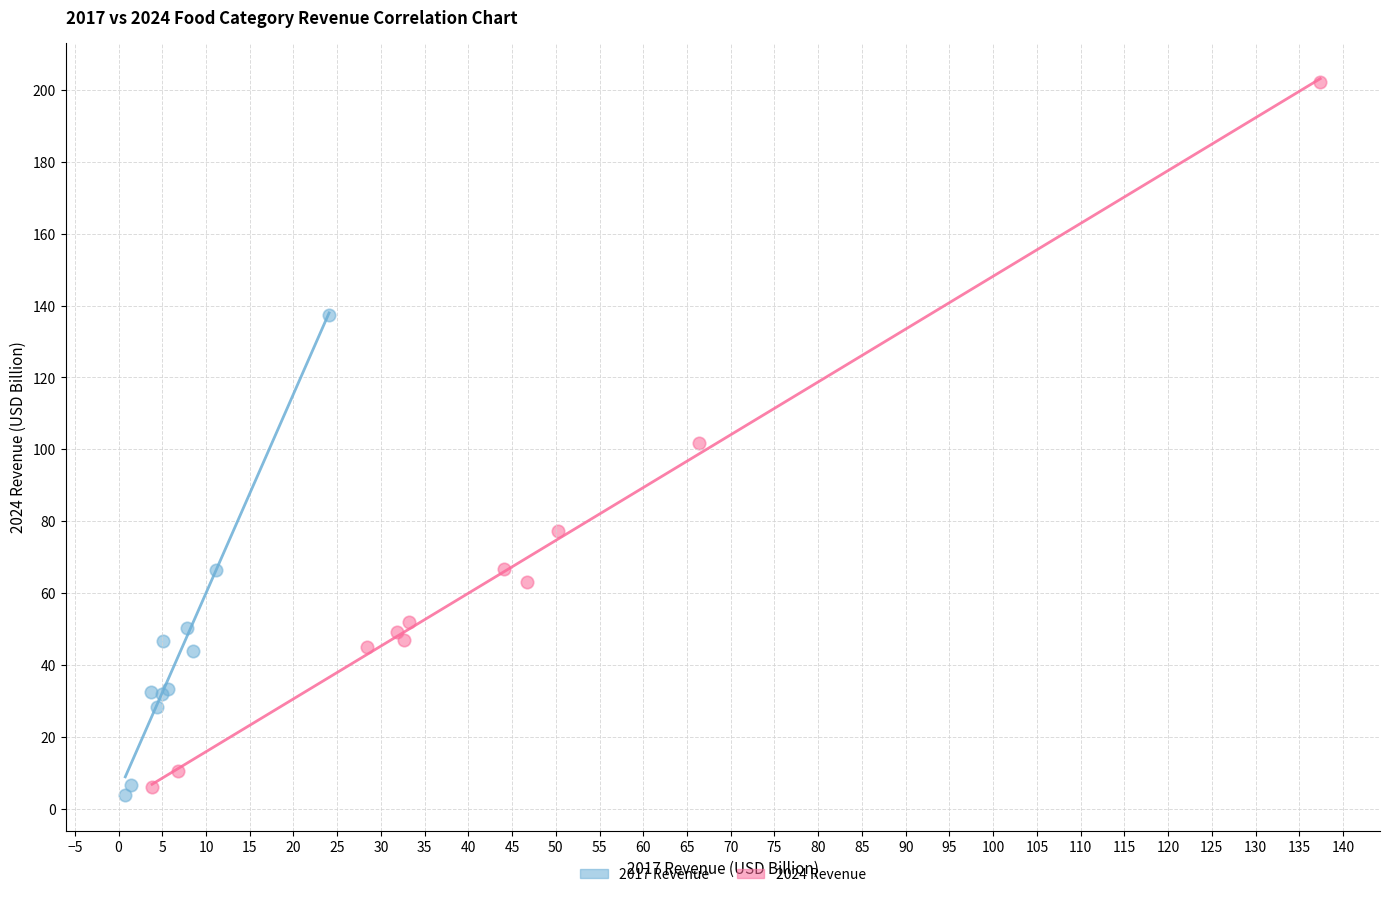

Which series reaches the minimum Y coordinate?

2017 Revenue